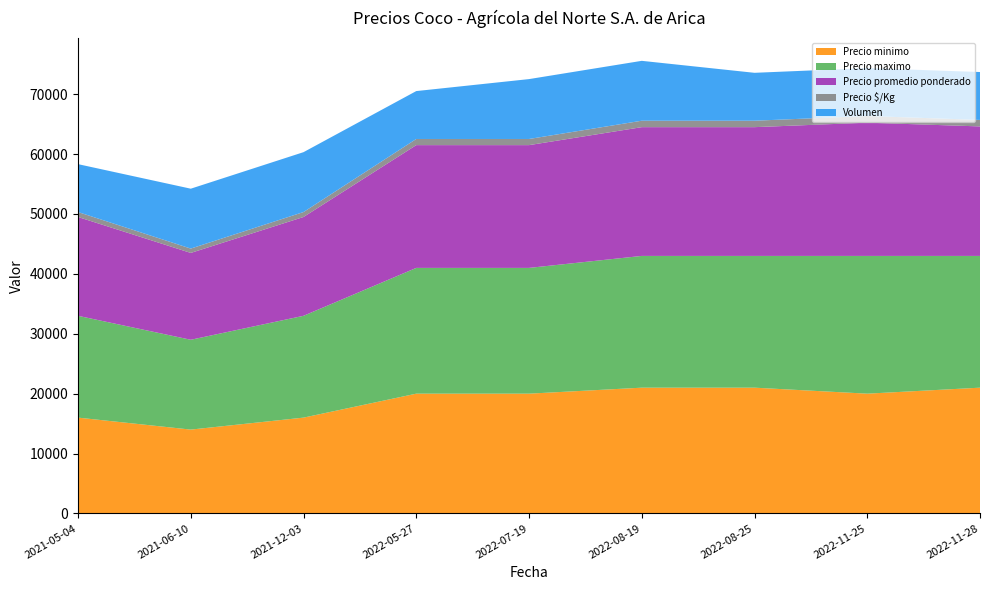

Which category has the lowest value in the Precio minimo series?

2021-06-10